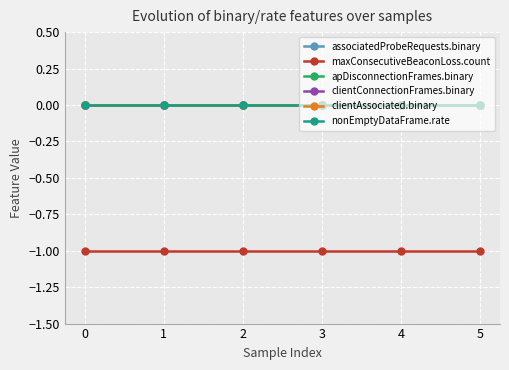

True or false: clientAssociated.binary has more than 0 points higher than both neighbors.

False